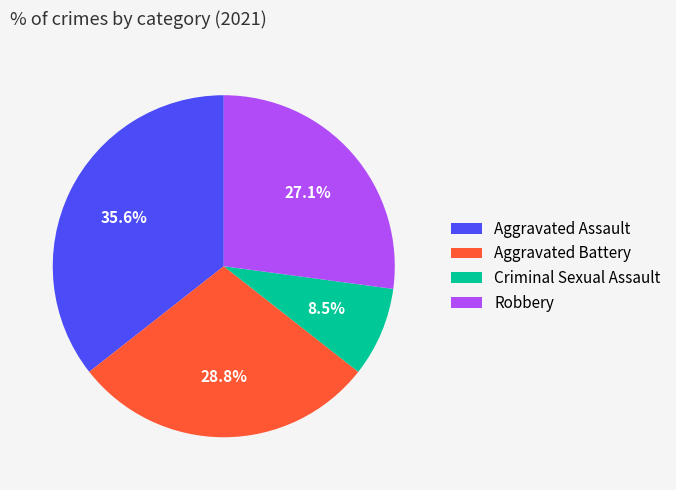

How much of the chart is everything except Criminal Sexual Assault?

91.5%